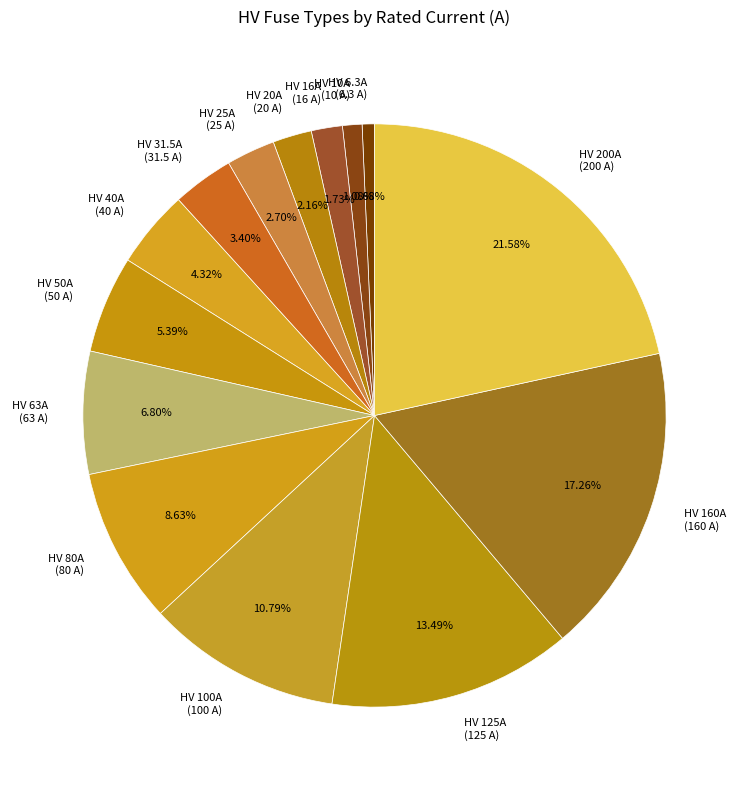

To the nearest percent, what portion does HV 100A represent?

11%